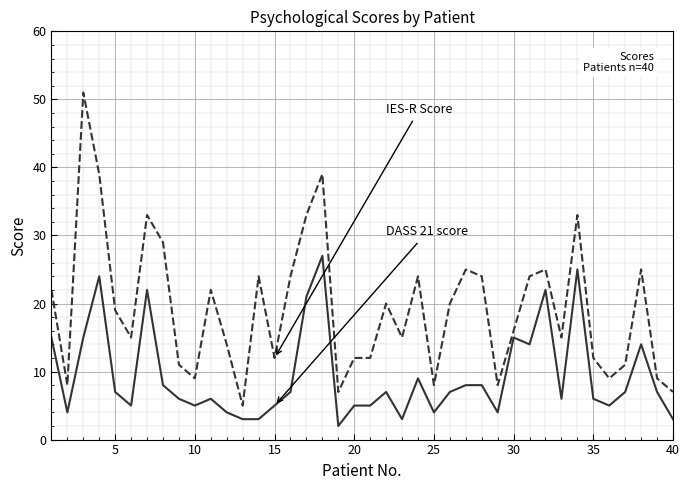

What is the greatest value displayed?

51